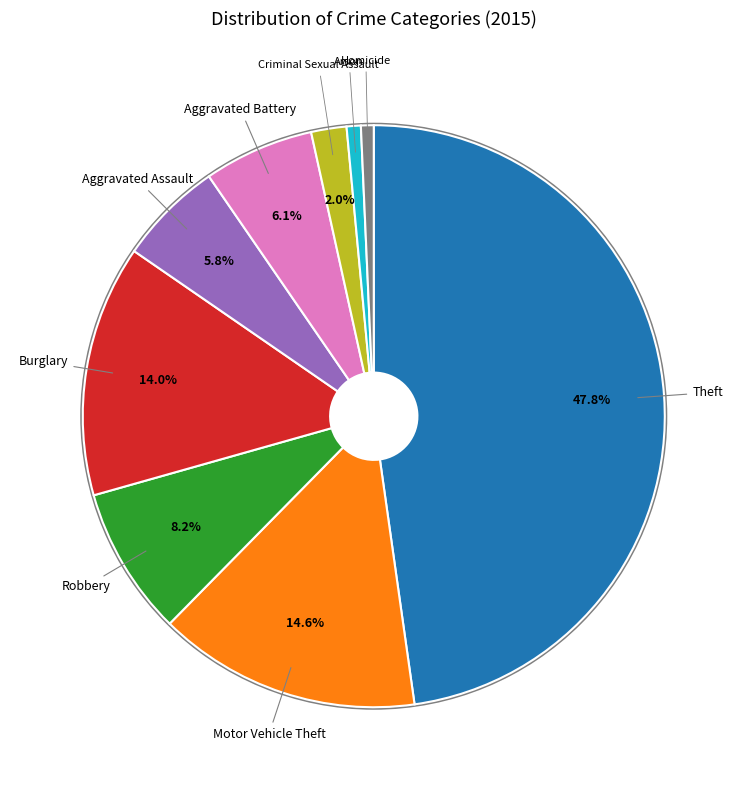

Does Homicide account for over 50% of the chart?

No